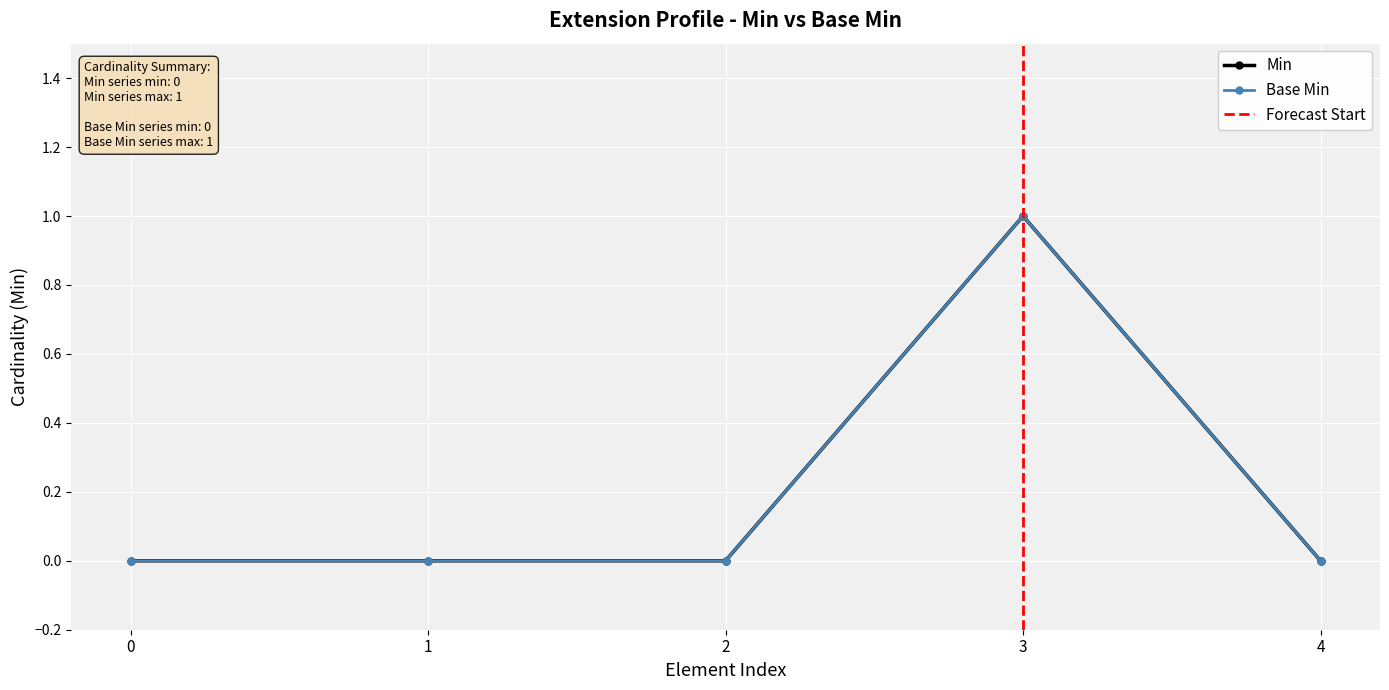

How many lines are shown in the chart?

2